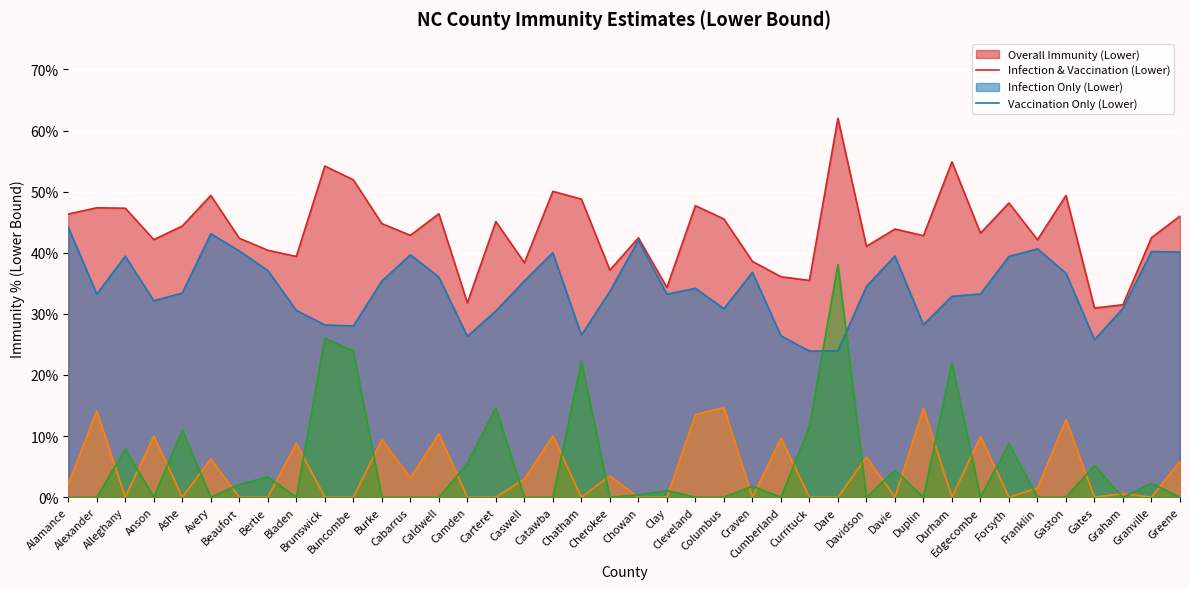

Count the number of categories in the chart.

40